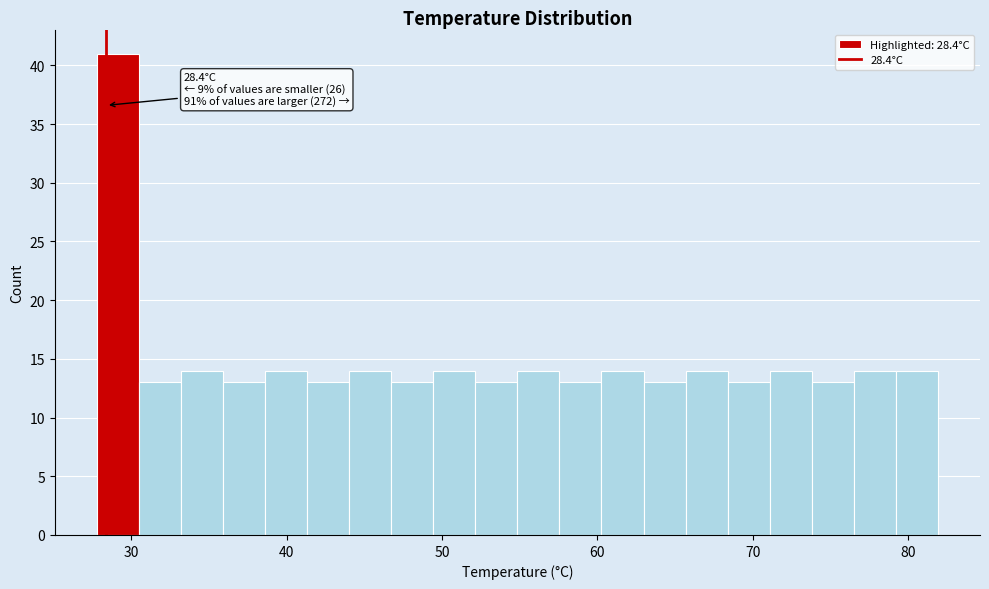

Read against the x-axis, roughly where is the centre of the tallest bar?

29